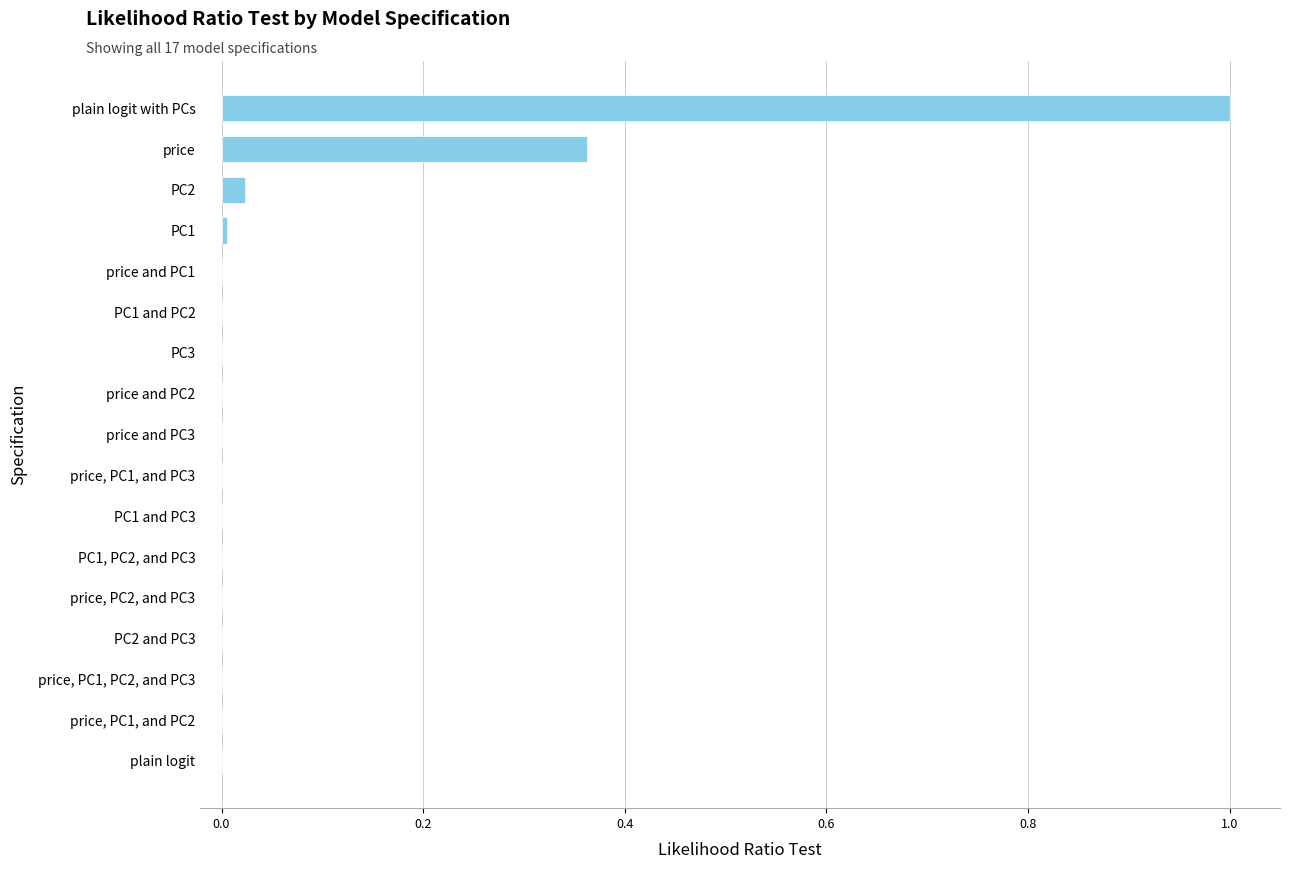

The chart shows a value of 0.0 at price, PC2, and PC3. True or false?

True